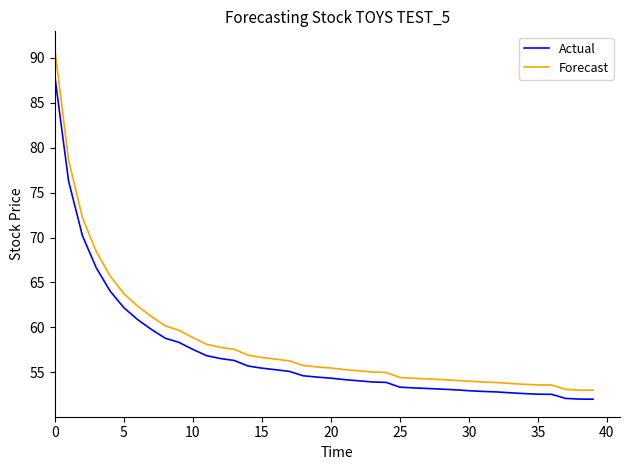

What is the difference between the maximum and minimum values in the Forecast series?

38.0